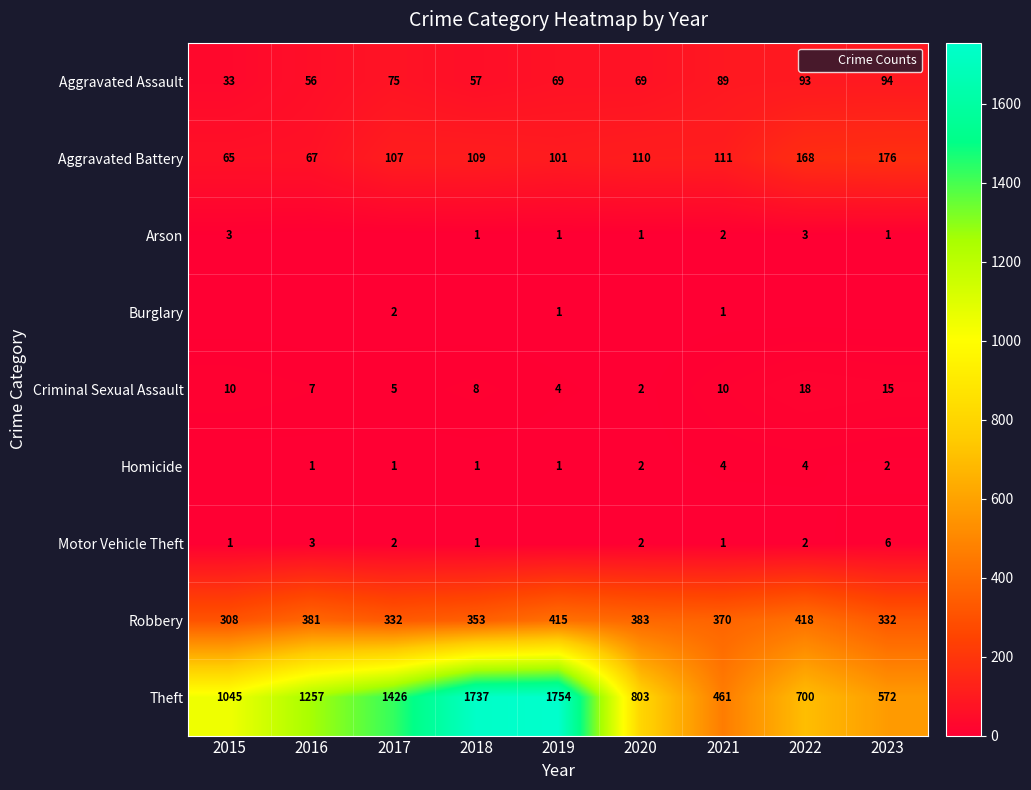

What is the average value of the Aggravated Assault series?

71